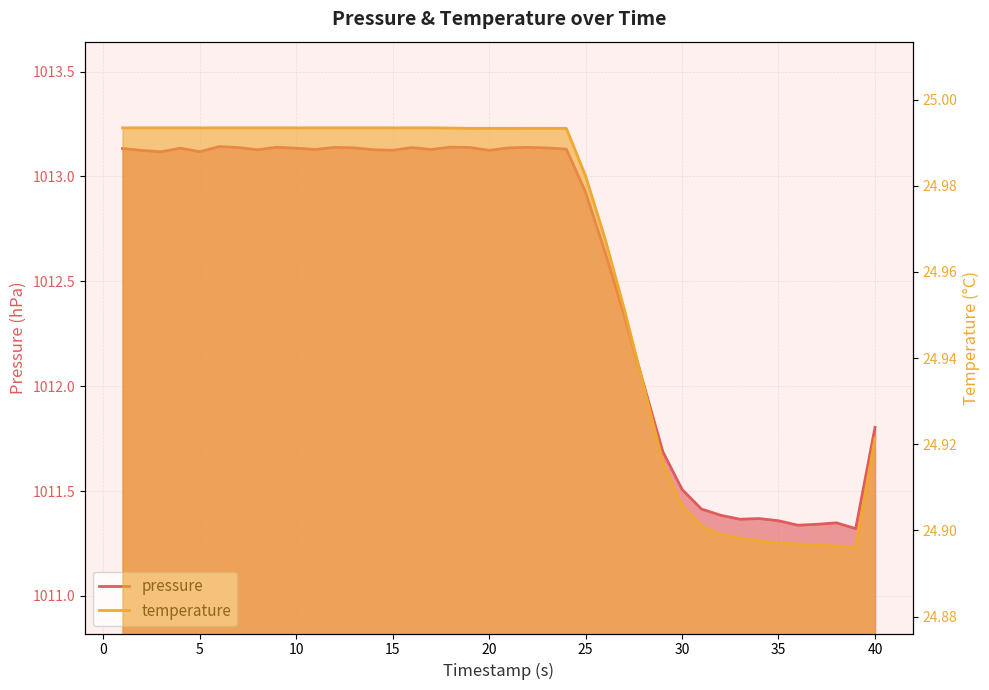

The value of pressure at 40 is 556.5. True or false?

False